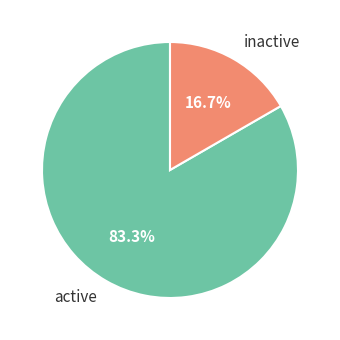

What is the ratio of the value at active to the value at inactive?

5.0